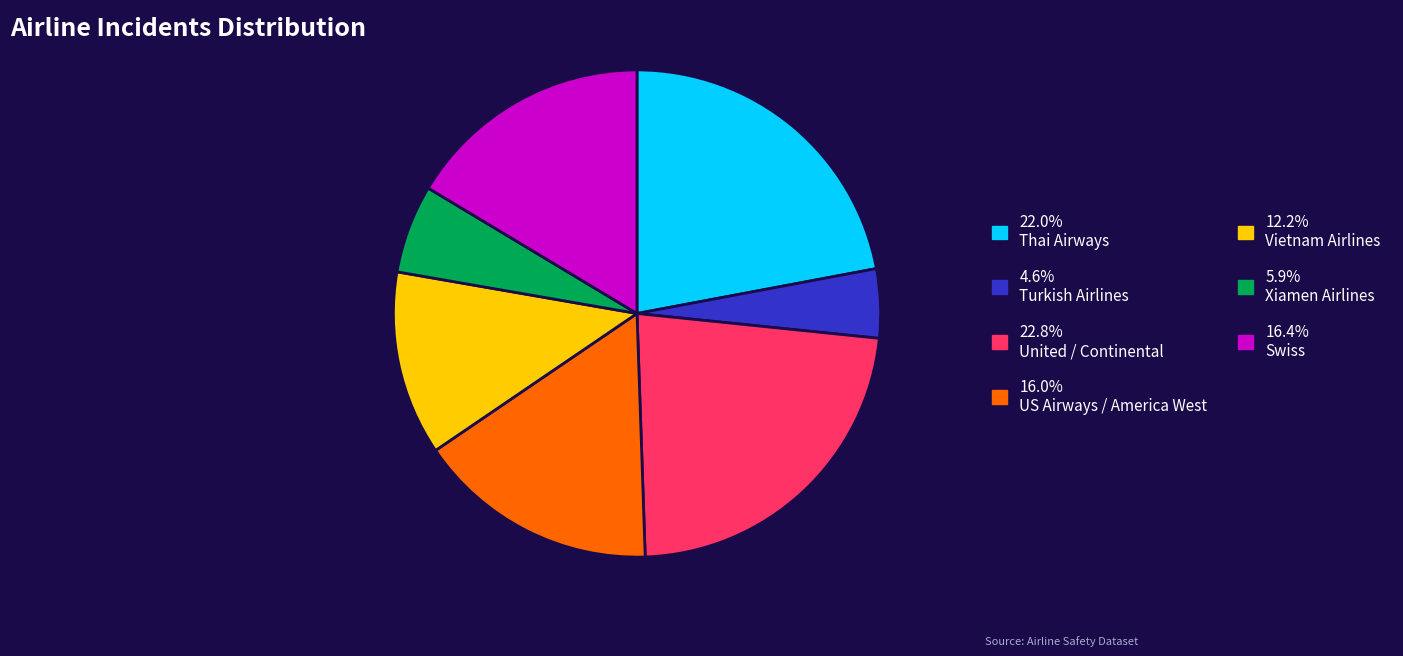

Does any single category account for the majority?

No